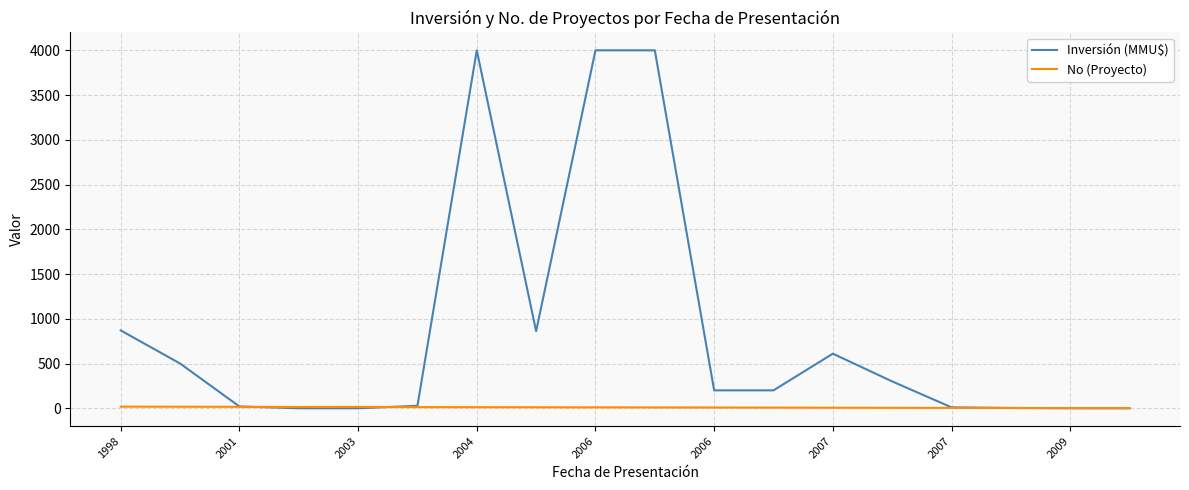

Which series has the largest total across all categories?

Inversión (MMU$)